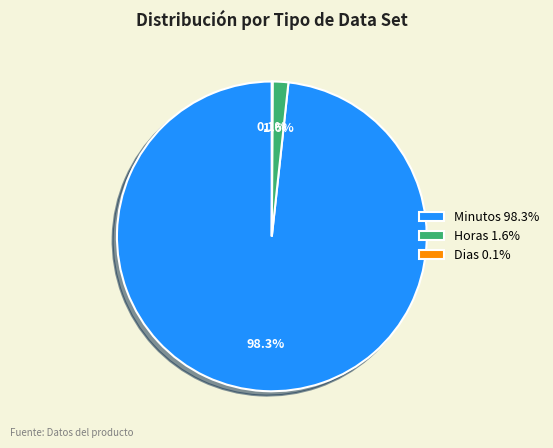

Combined, what portion of the pie is Horas 1.6% and Minutos 98.3%?

99.9%